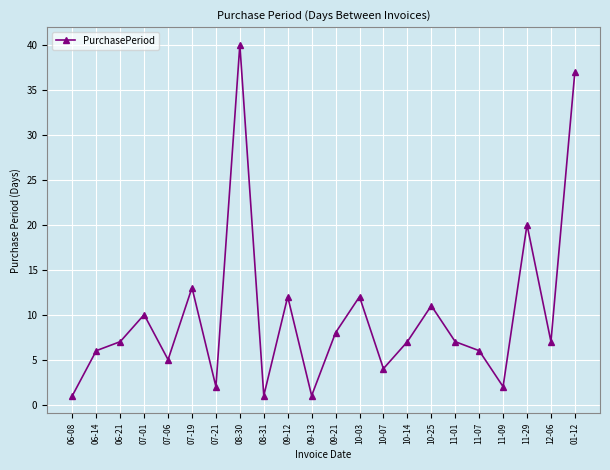

What is the label of the 9th point from the right?

10-07